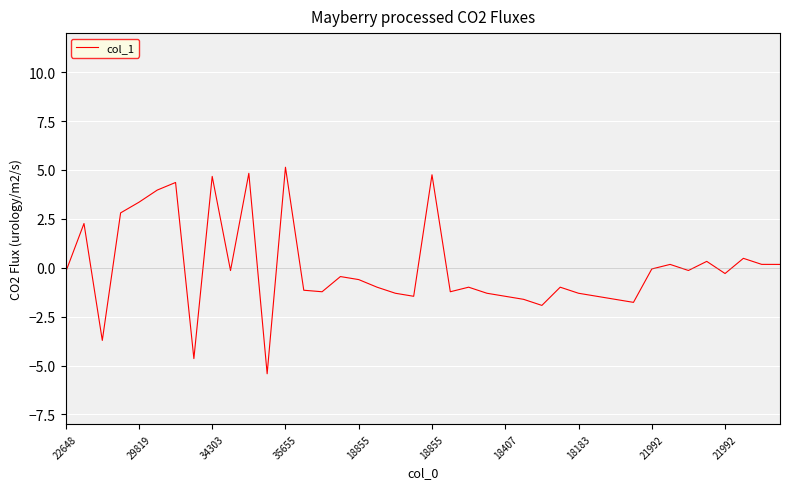

What is the smallest value displayed?

-5.4